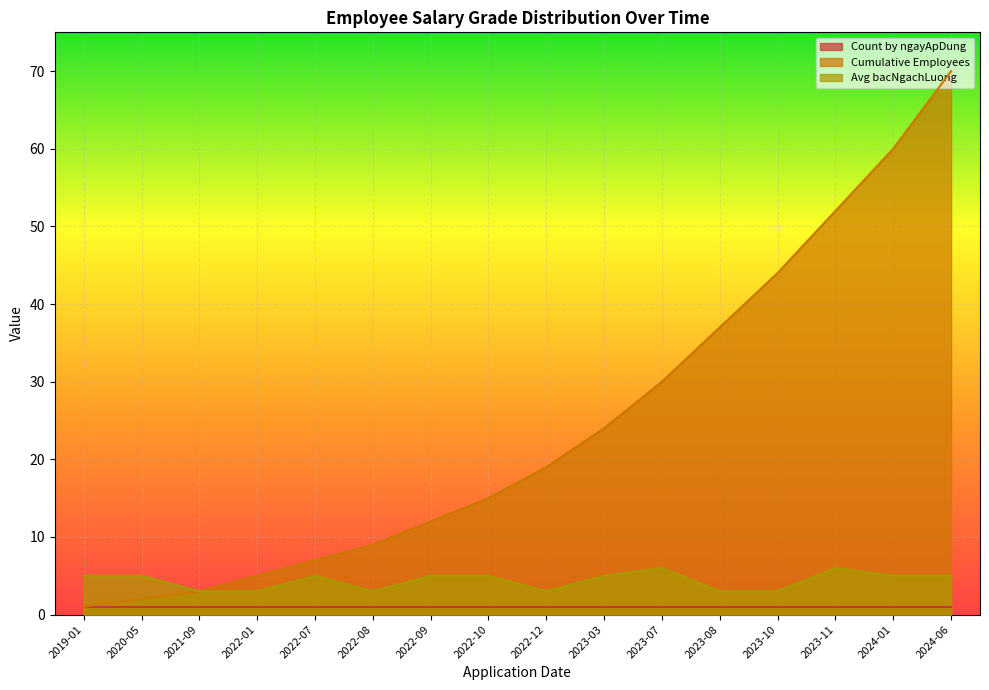

Which has a higher value, 2022-10 or 2020-05?

2022-10